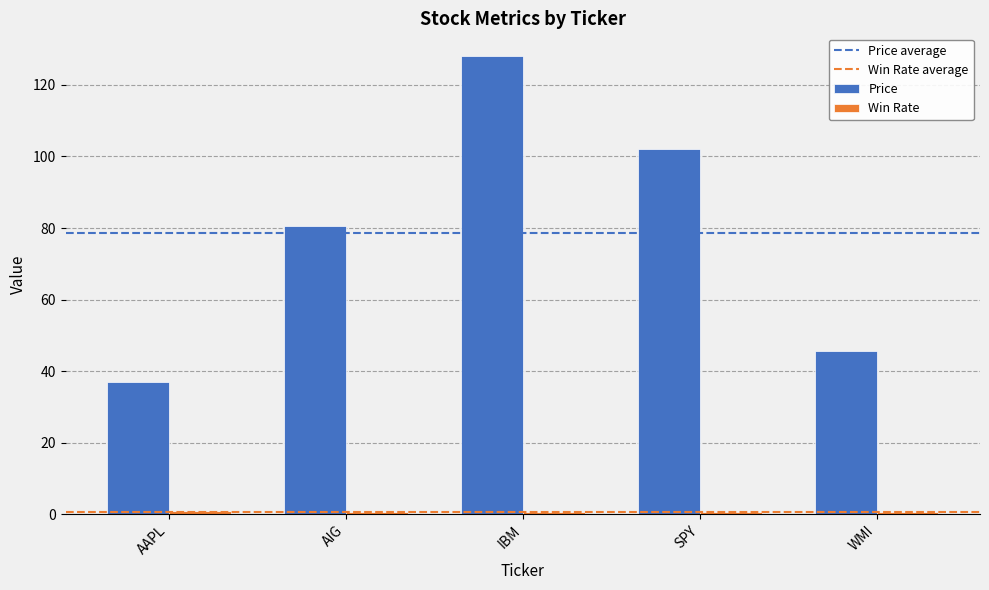

What is the label of the 2nd bar from the right?

SPY